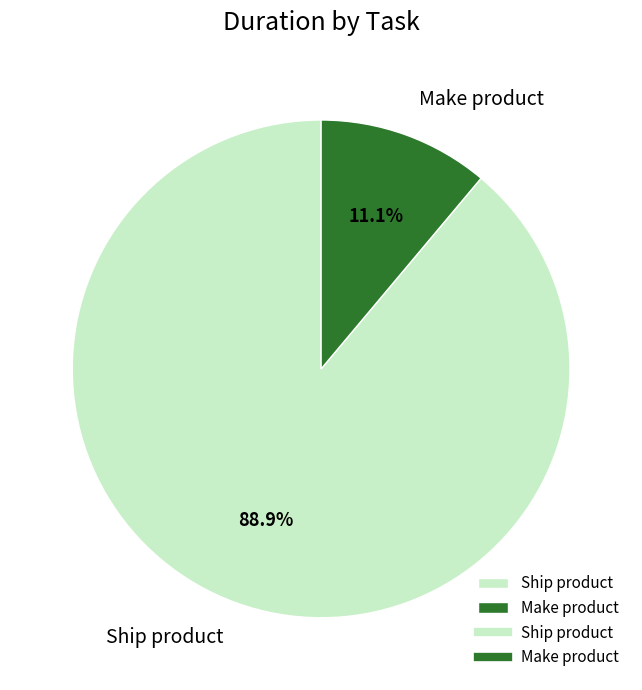

To the nearest percent, what is the combined percentage of Make product and Ship product?

100%